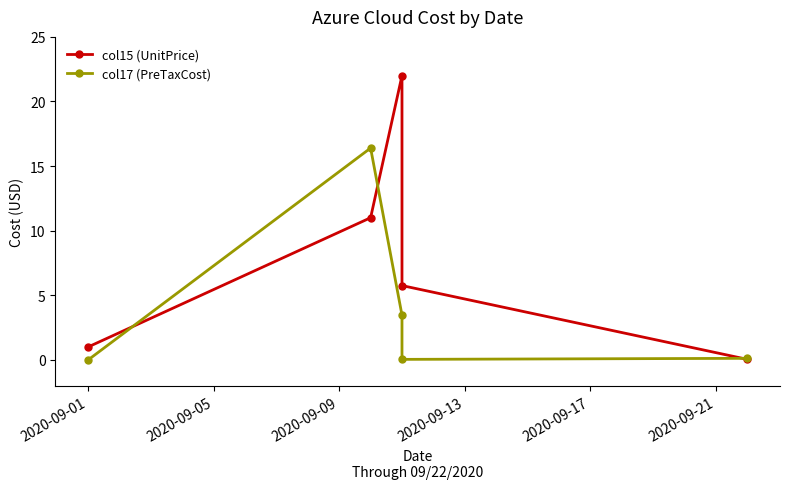

Which has a higher value, 2020-09-17 or 2020-09-05?

2020-09-05